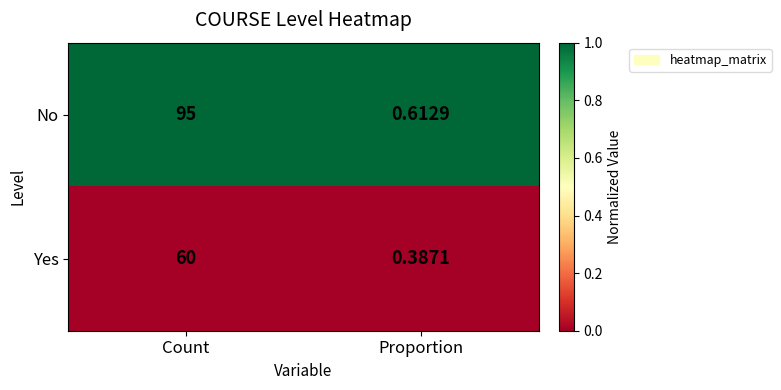

List the series in order of their peak value, highest first.

No, Yes